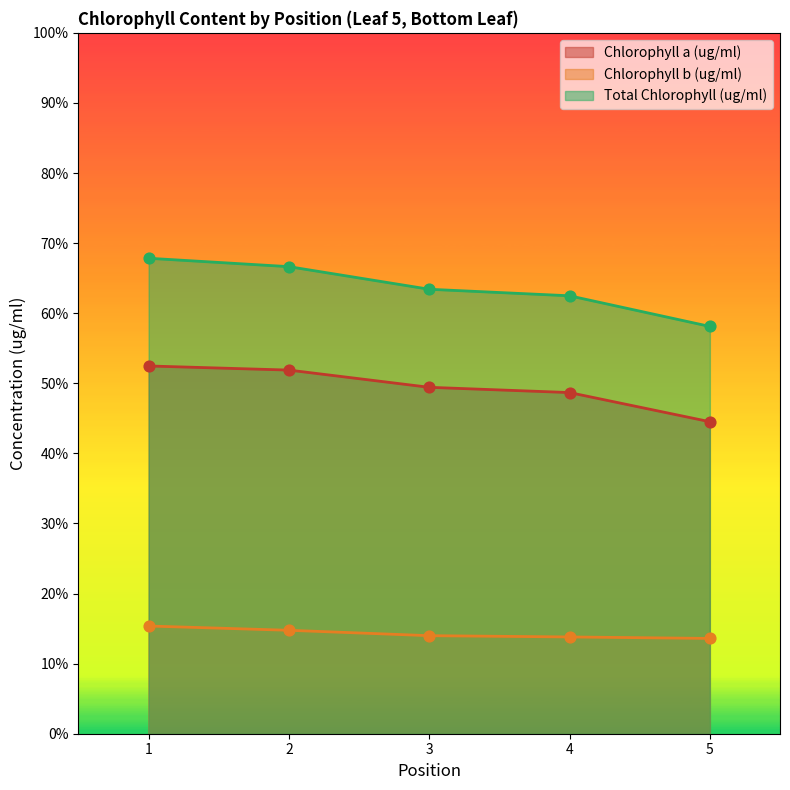

Which series reaches the minimum Y coordinate?

Chlorophyll b (ug/ml)